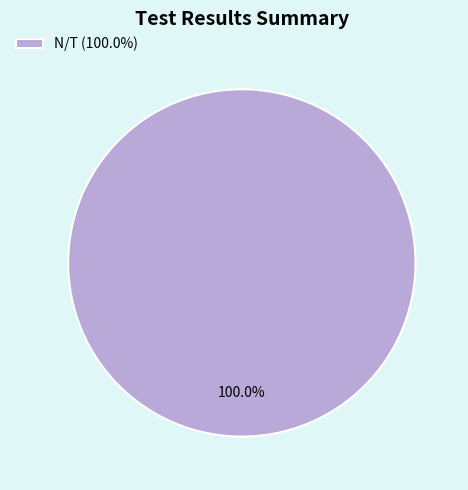

The Coverage slice represents 1% of the pie. True or false?

False